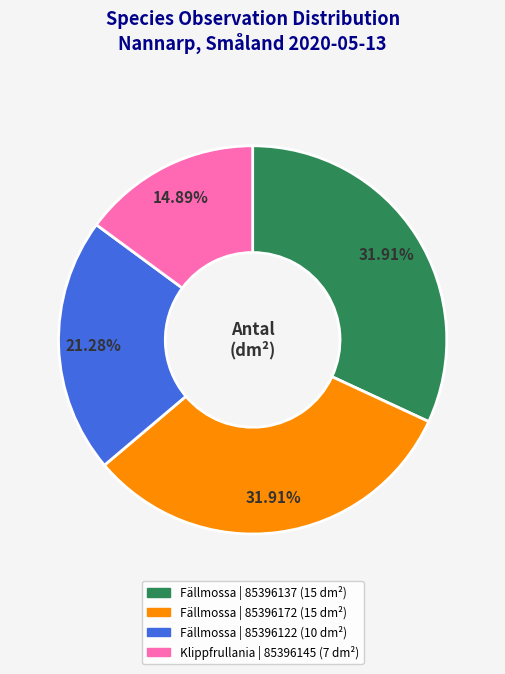

How many slices are in this pie chart?

4